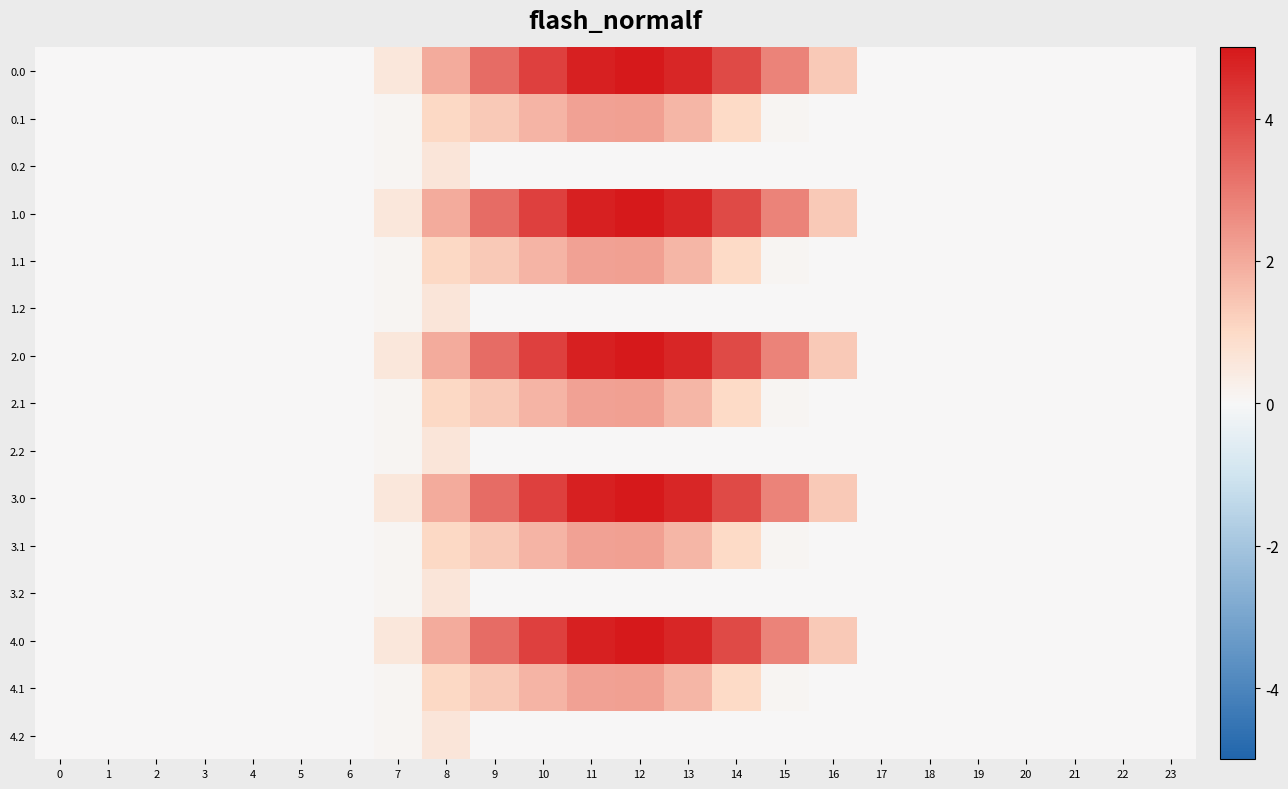

How many data points does each series have?

24